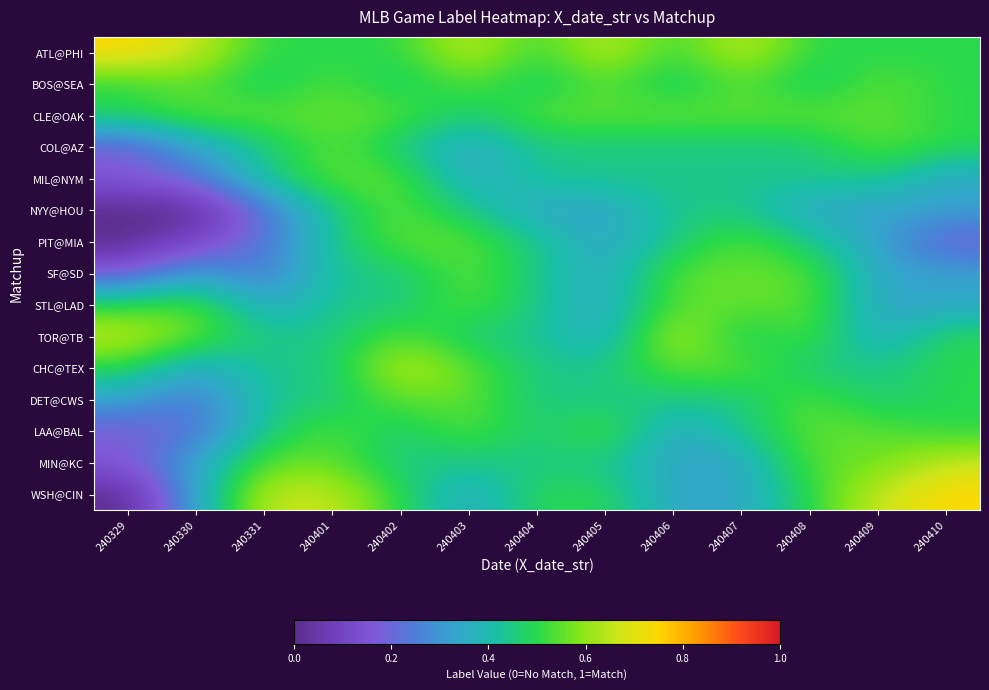

Rank the series at 240409 from highest to lowest value.

WSH@CIN, BOS@SEA, CLE@OAK, COL@AZ, LAA@BAL, MIN@KC, ATL@PHI, MIL@NYM, CHC@TEX, DET@CWS, NYY@HOU, PIT@MIA, SF@SD, STL@LAD, TOR@TB